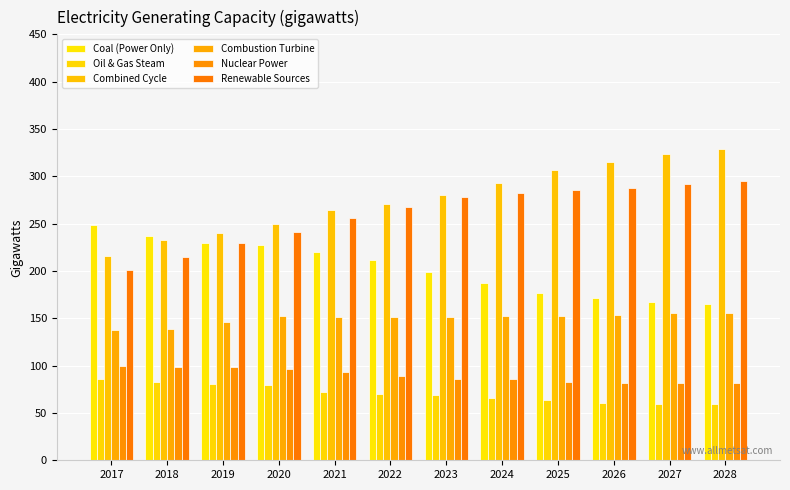

At how many categories does at least one series exceed 190?

12